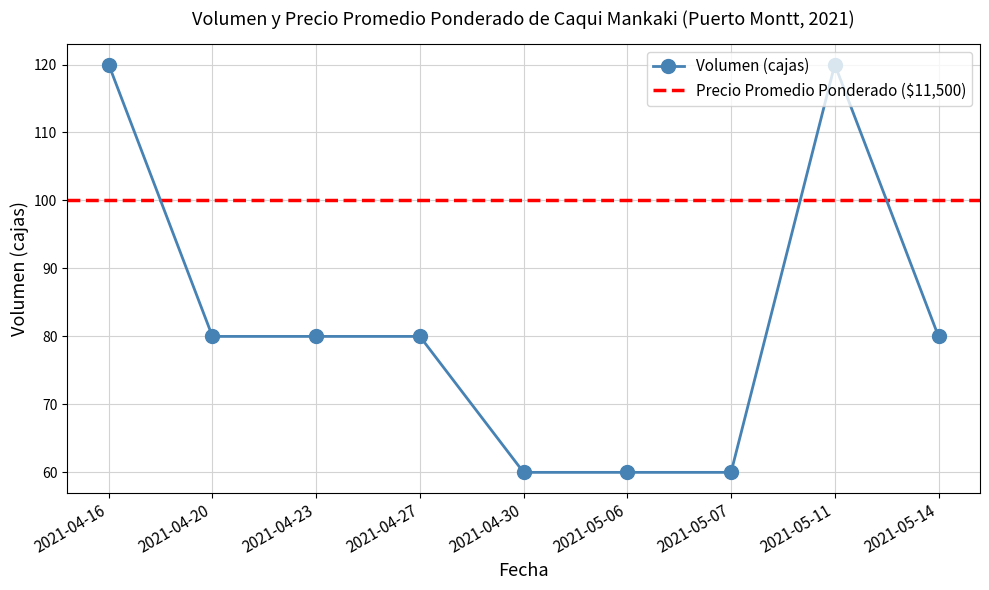

List the labels in order of value, largest first.

2021-04-16, 2021-05-11, 2021-04-20, 2021-04-23, 2021-04-27, 2021-05-14, 2021-04-30, 2021-05-06, 2021-05-07